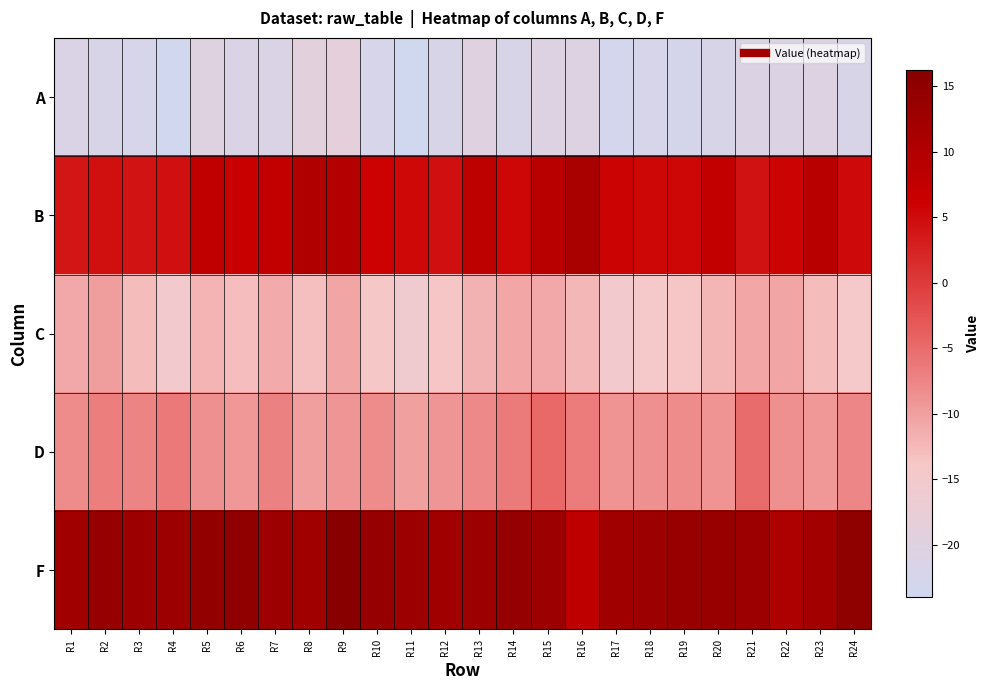

Which category has the lowest value across all series?

R11